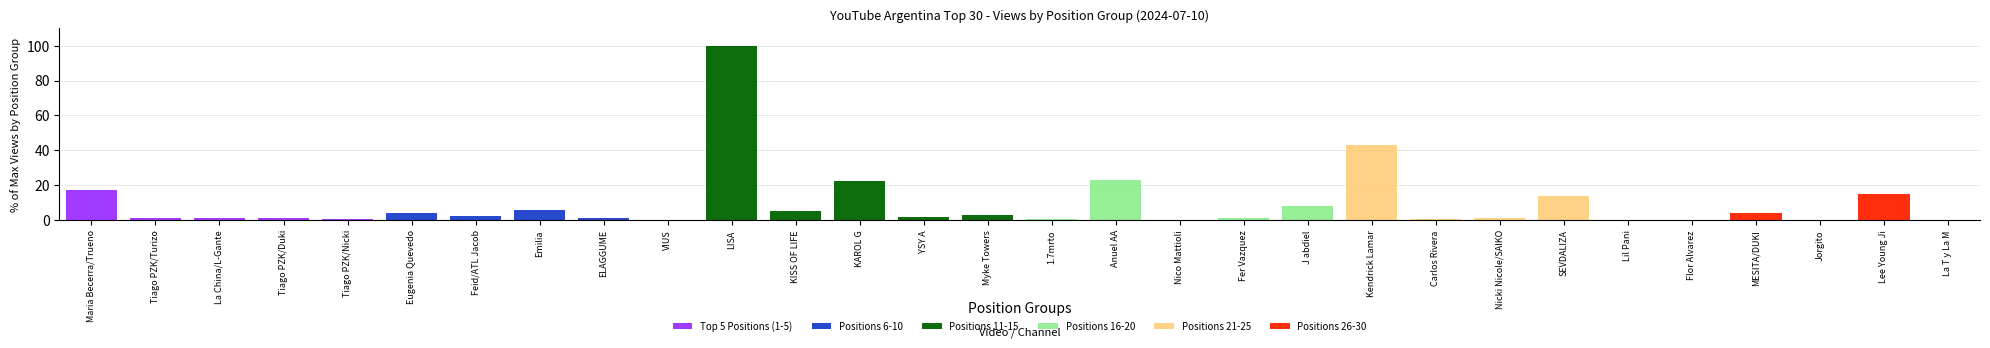

What is the total value across all series at KAROL G?

22.4